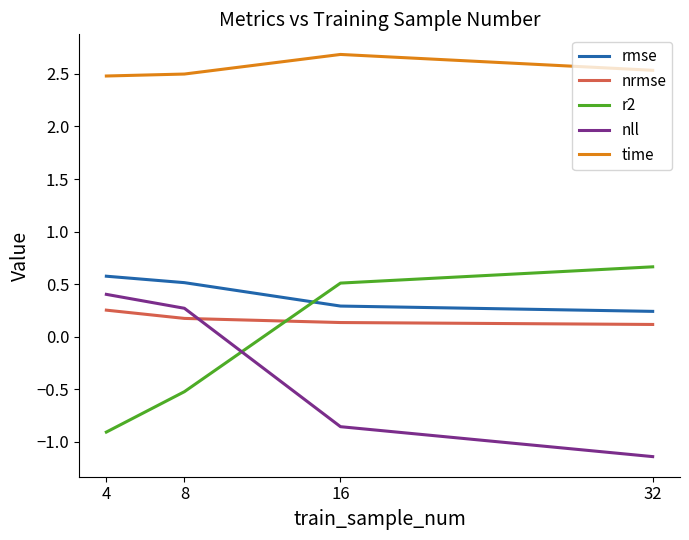

True or false: nrmse and time cross at least once.

False